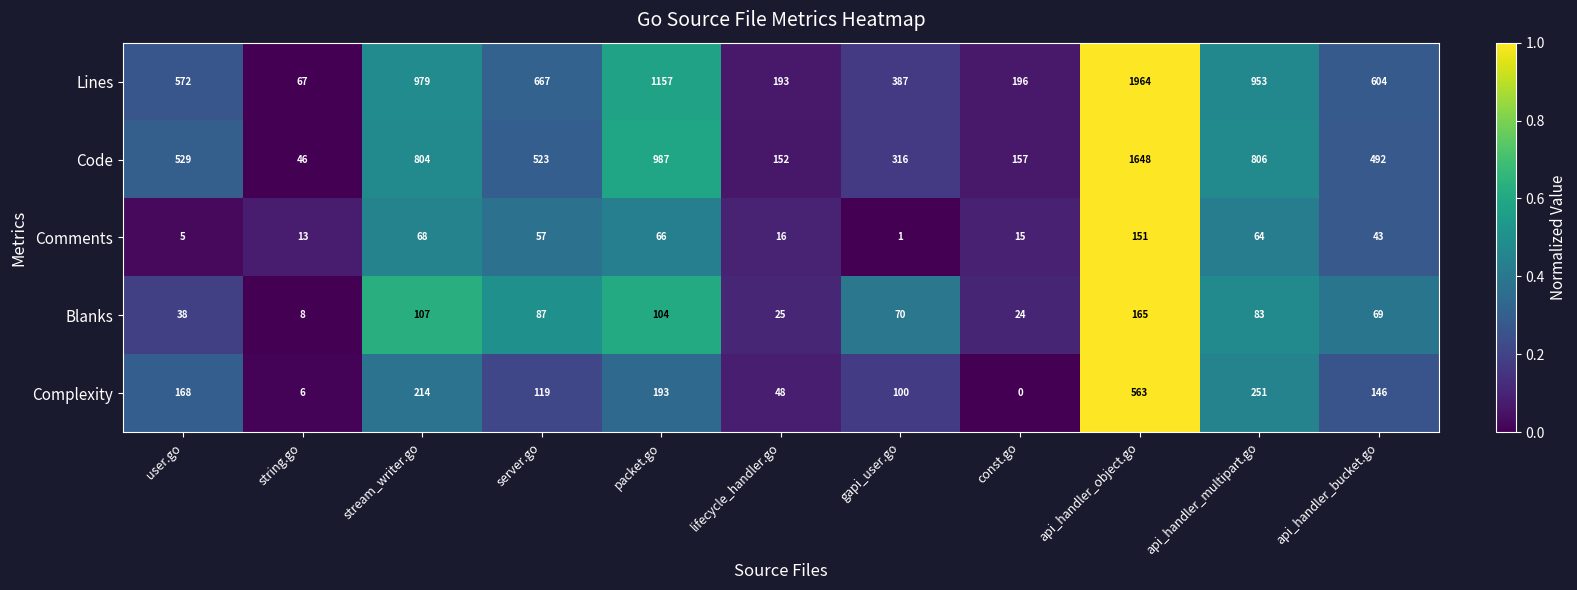

Rank the series at gapi_user.go from highest to lowest value.

Lines, Code, Complexity, Blanks, Comments